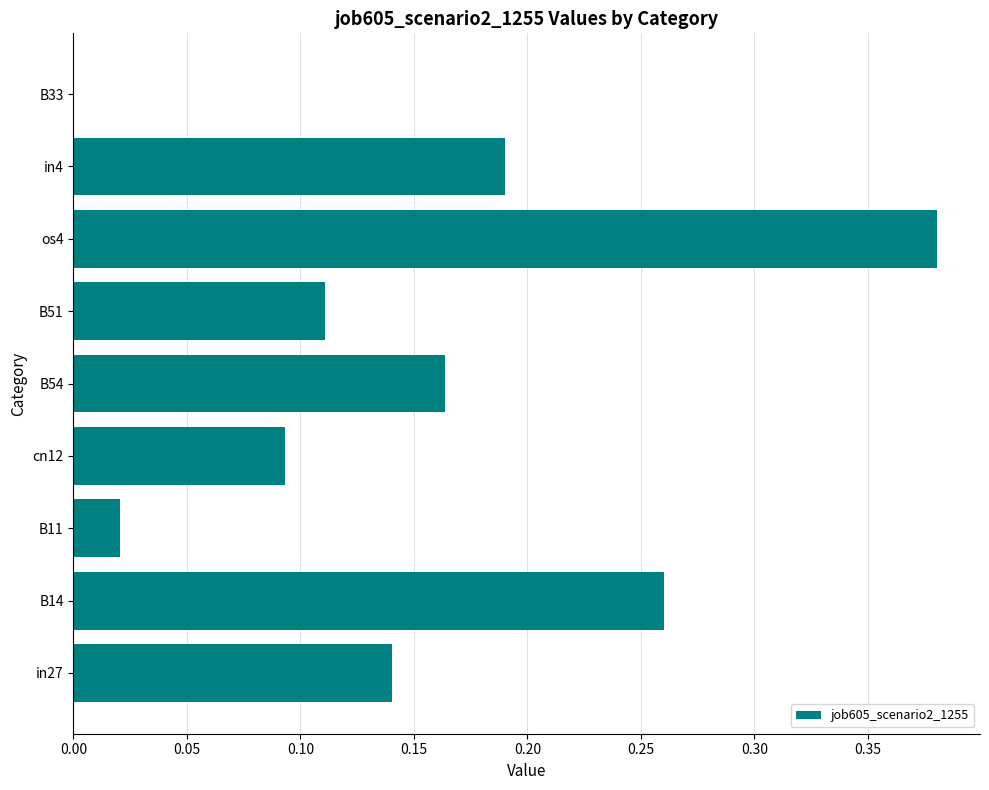

What is the sum of all values?

1.4